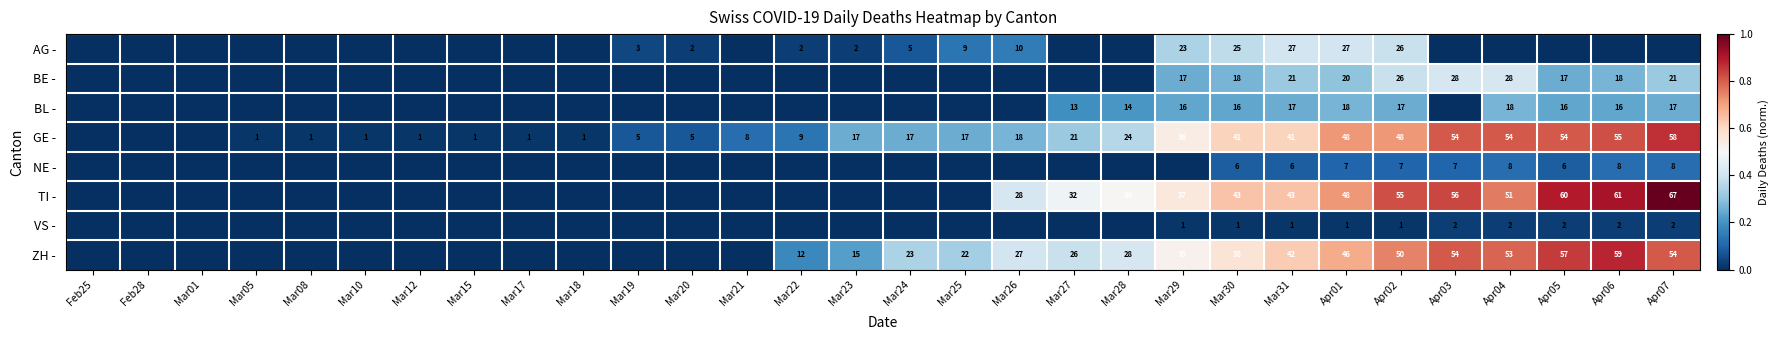

What is the spread (max minus min) of values at Apr03?

0.8